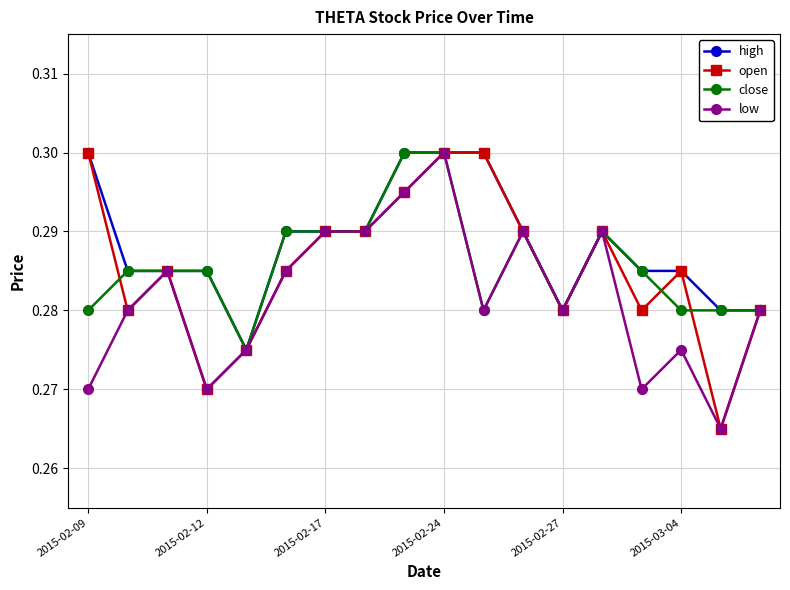

True or false: close has more than 0 interior local peaks.

True